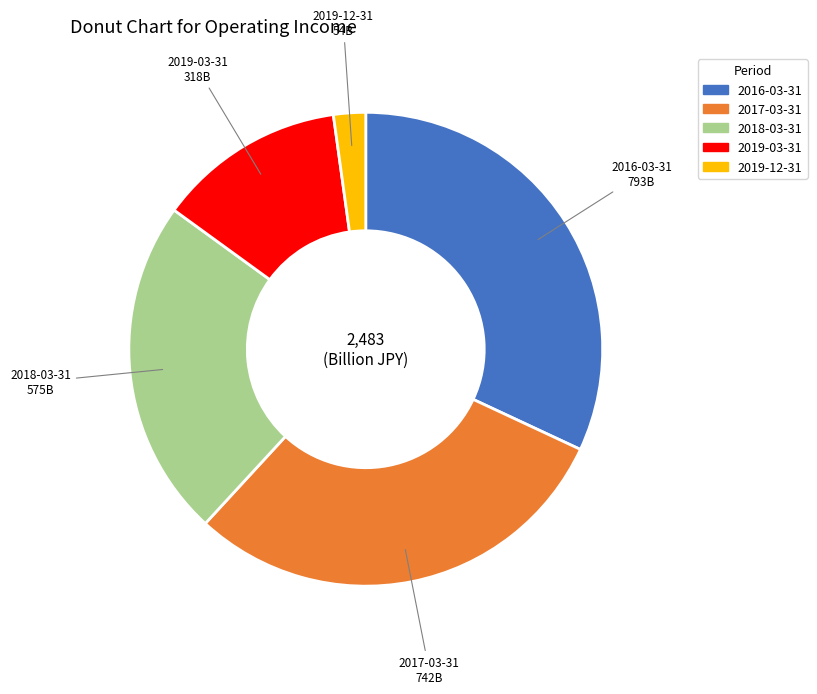

Combined, do 2017-03-31 and 2019-03-31 account for over 50%?

No